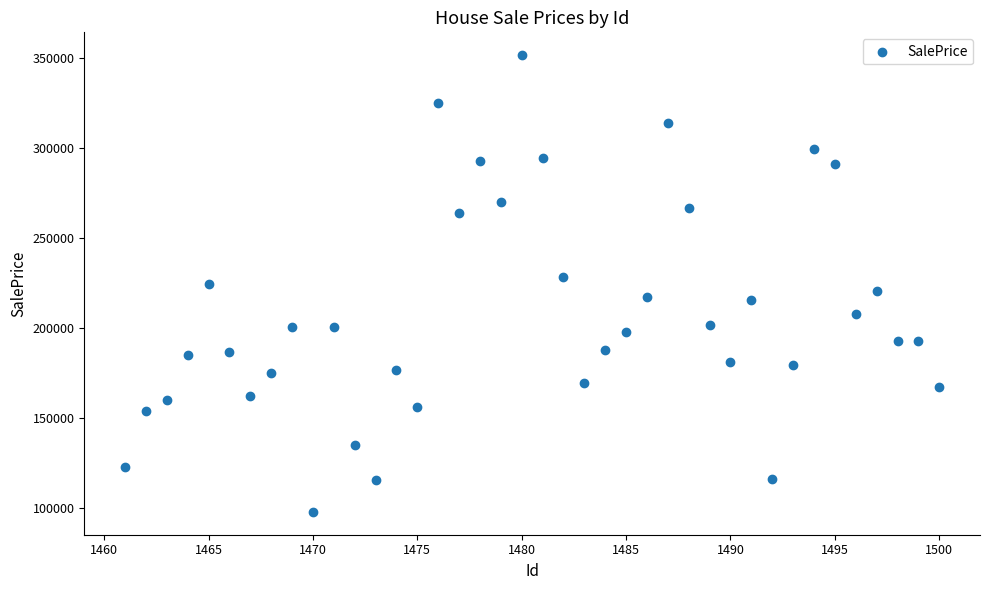

What is the range of X values (max minus min)?

39.0